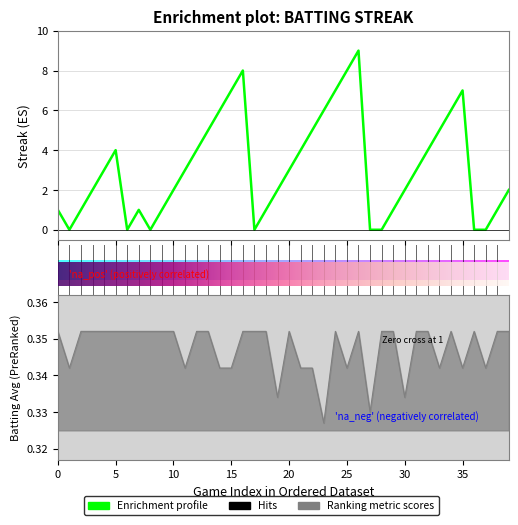

Which series ends up on top after the final intersection of batting_avg and streak?

streak